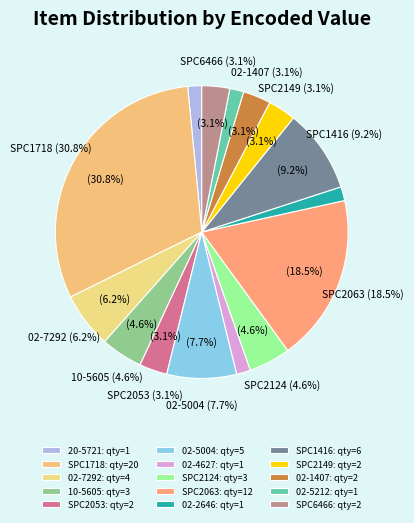

Combined, do 10-5605 and SPC2149 account for over 50%?

No